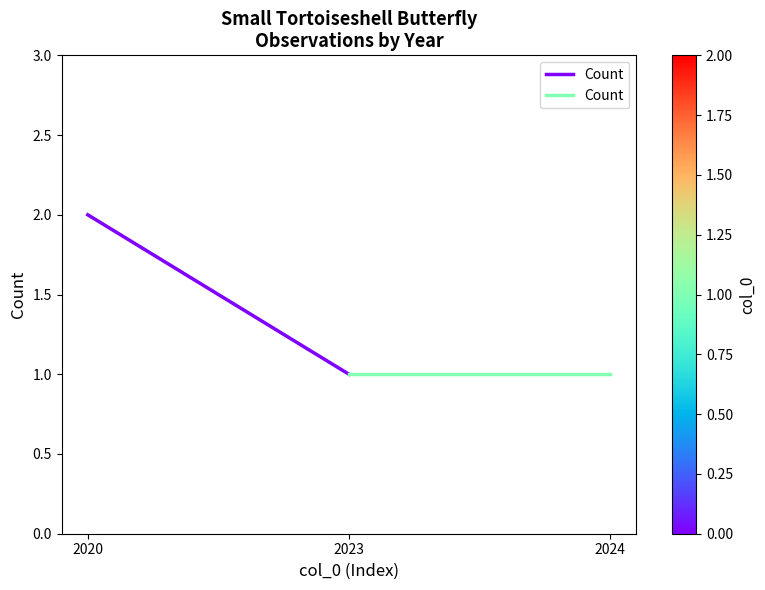

What is the maximum value shown in the chart?

2